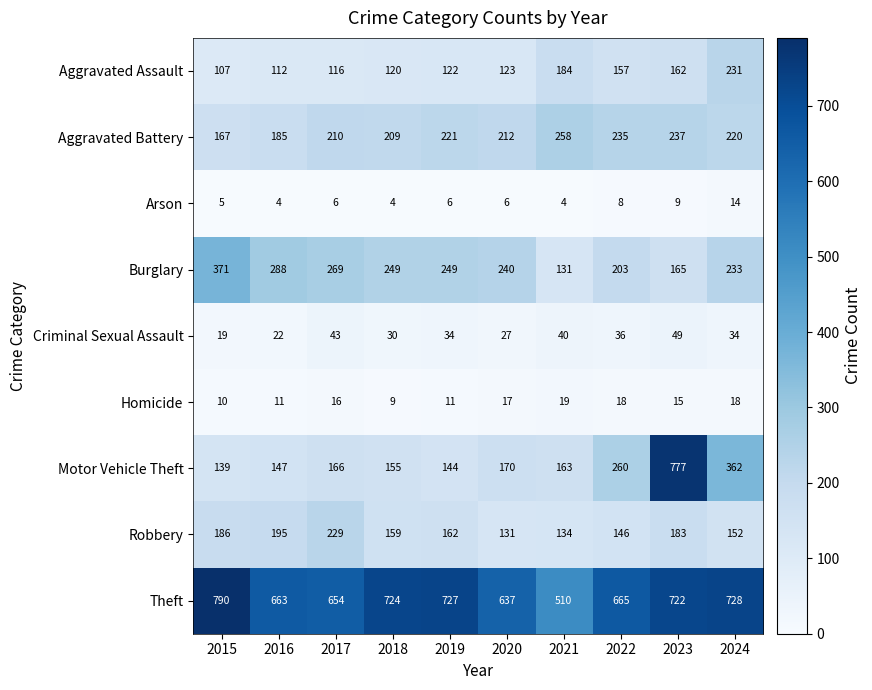

What is the sum of all Criminal Sexual Assault values?

334